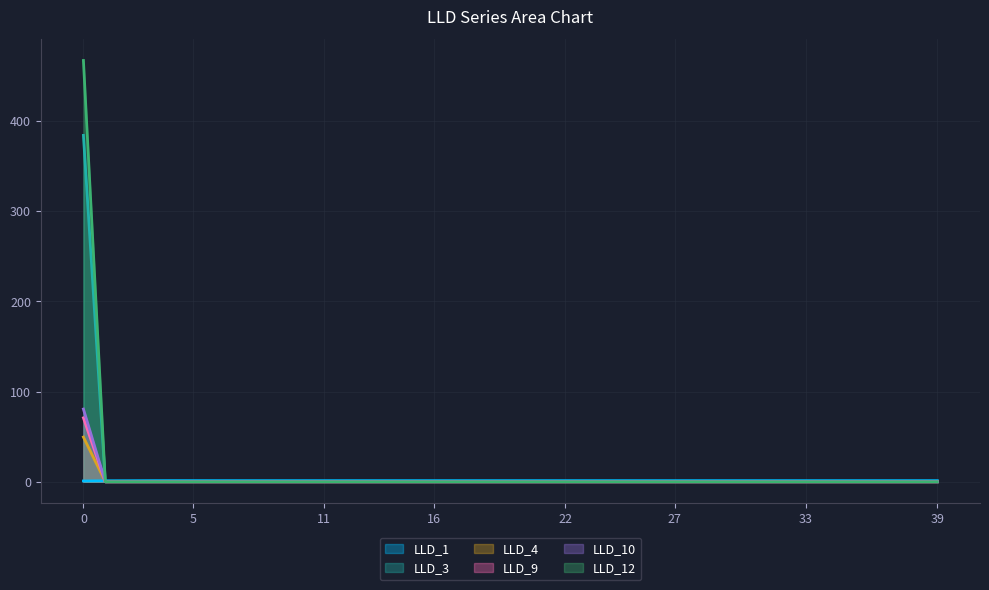

The LLD_10 series shows -314.2 at 24. True or false?

False